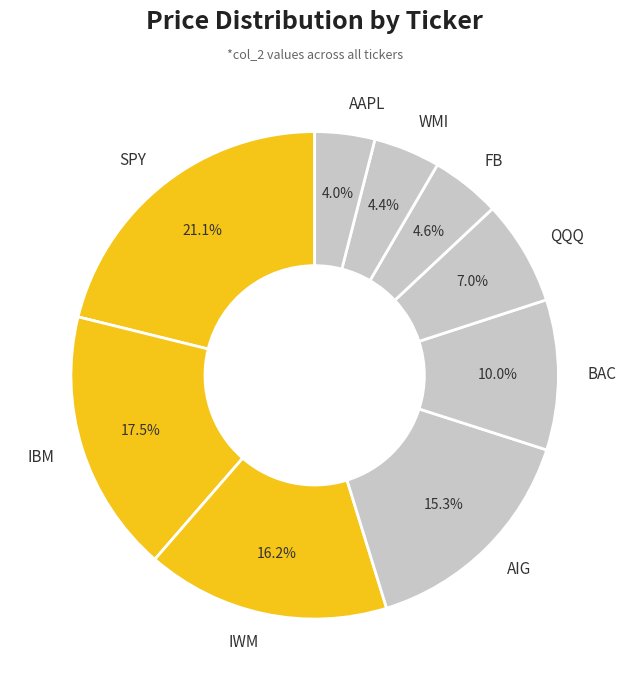

To the nearest percent, what percentage of the pie is FB?

5%